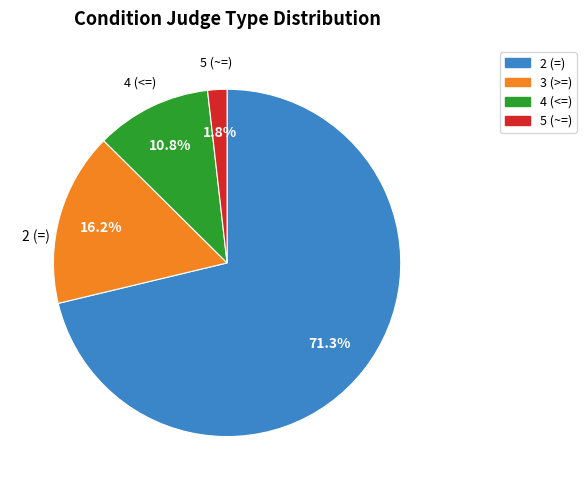

True or false: 3 (>=) accounts for 8% of the total.

False